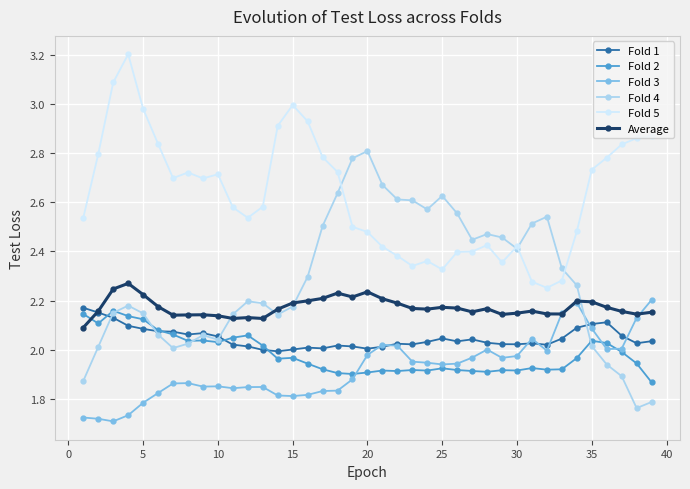

At how many categories does at least one series exceed 1?

39